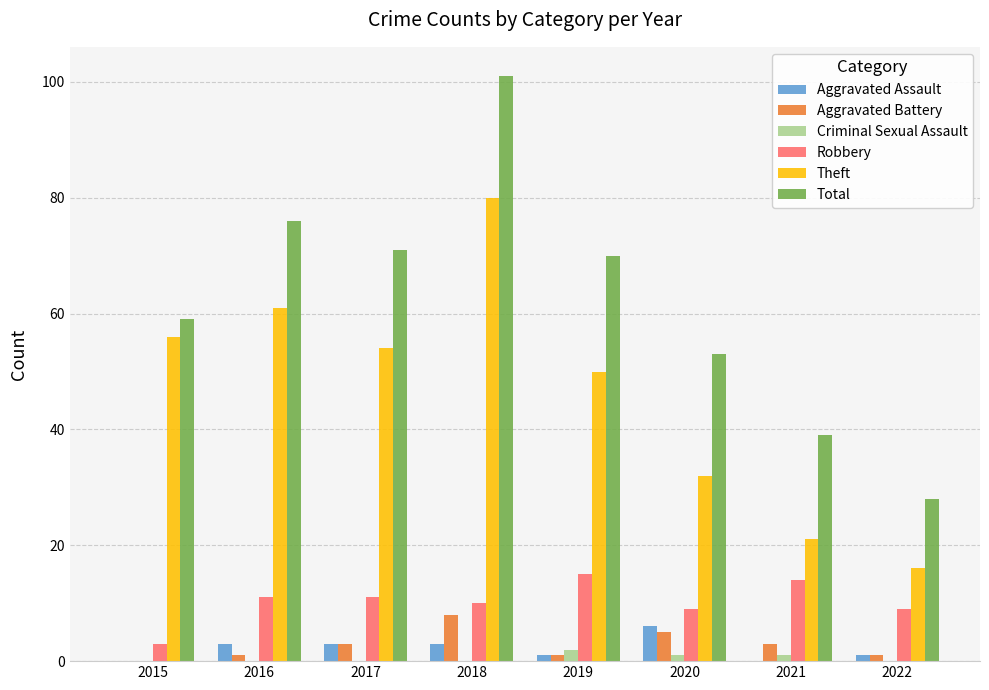

The value of Theft at 2021 is 21. True or false?

True